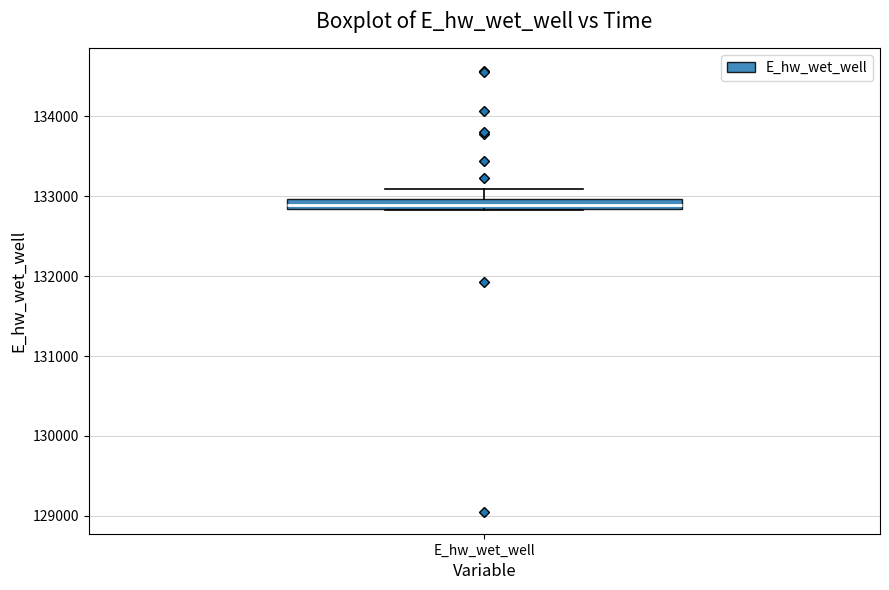

Where does the upper whisker of the box for E_hw_wet_well end on the y-axis? The values are not printed on the chart, so give them approximately, as read against the axis.

133100